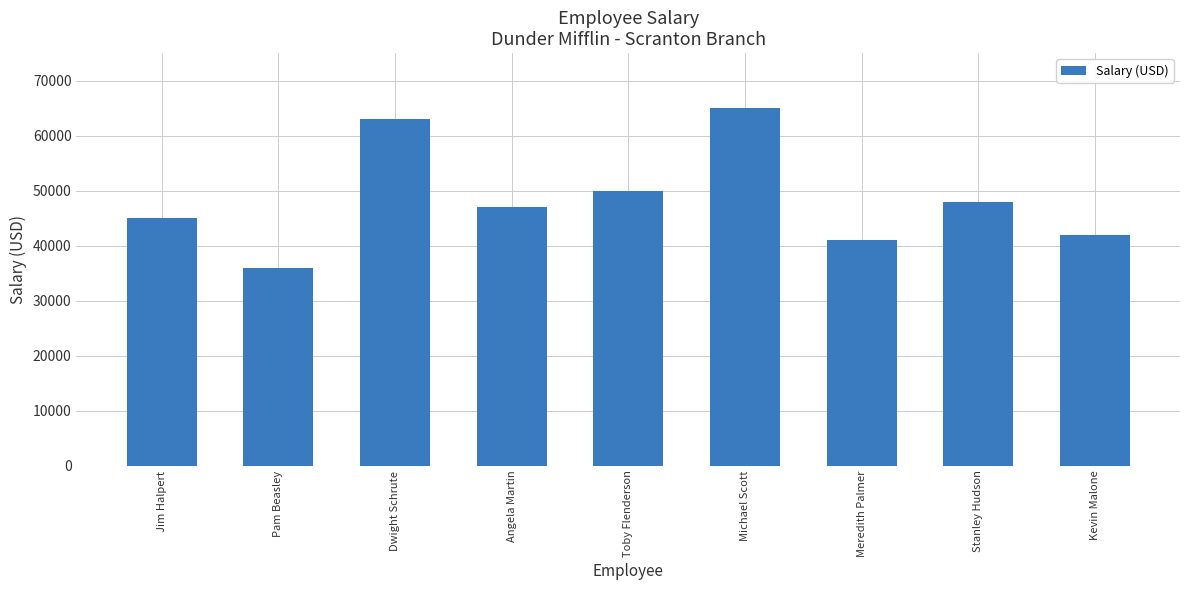

What is the difference between the values at Toby Flenderson and Meredith Palmer?

9000